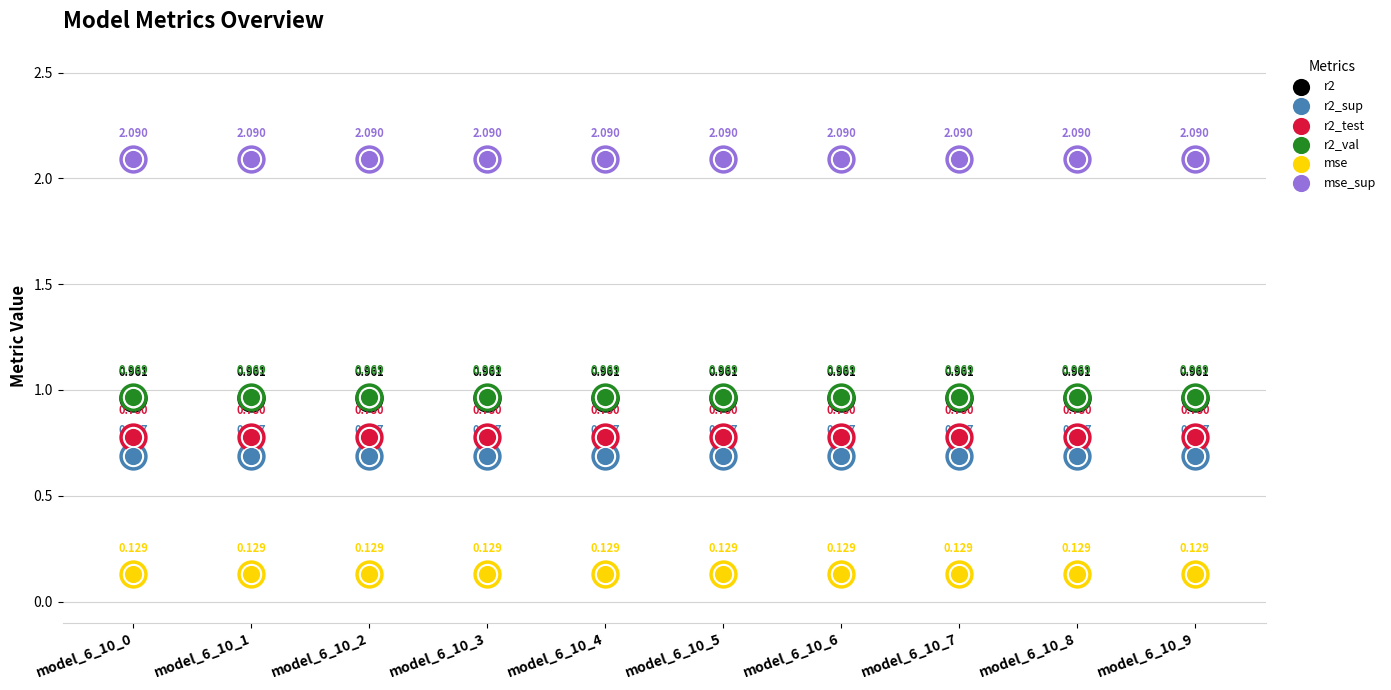

Which series reaches the maximum Y coordinate?

mse_sup